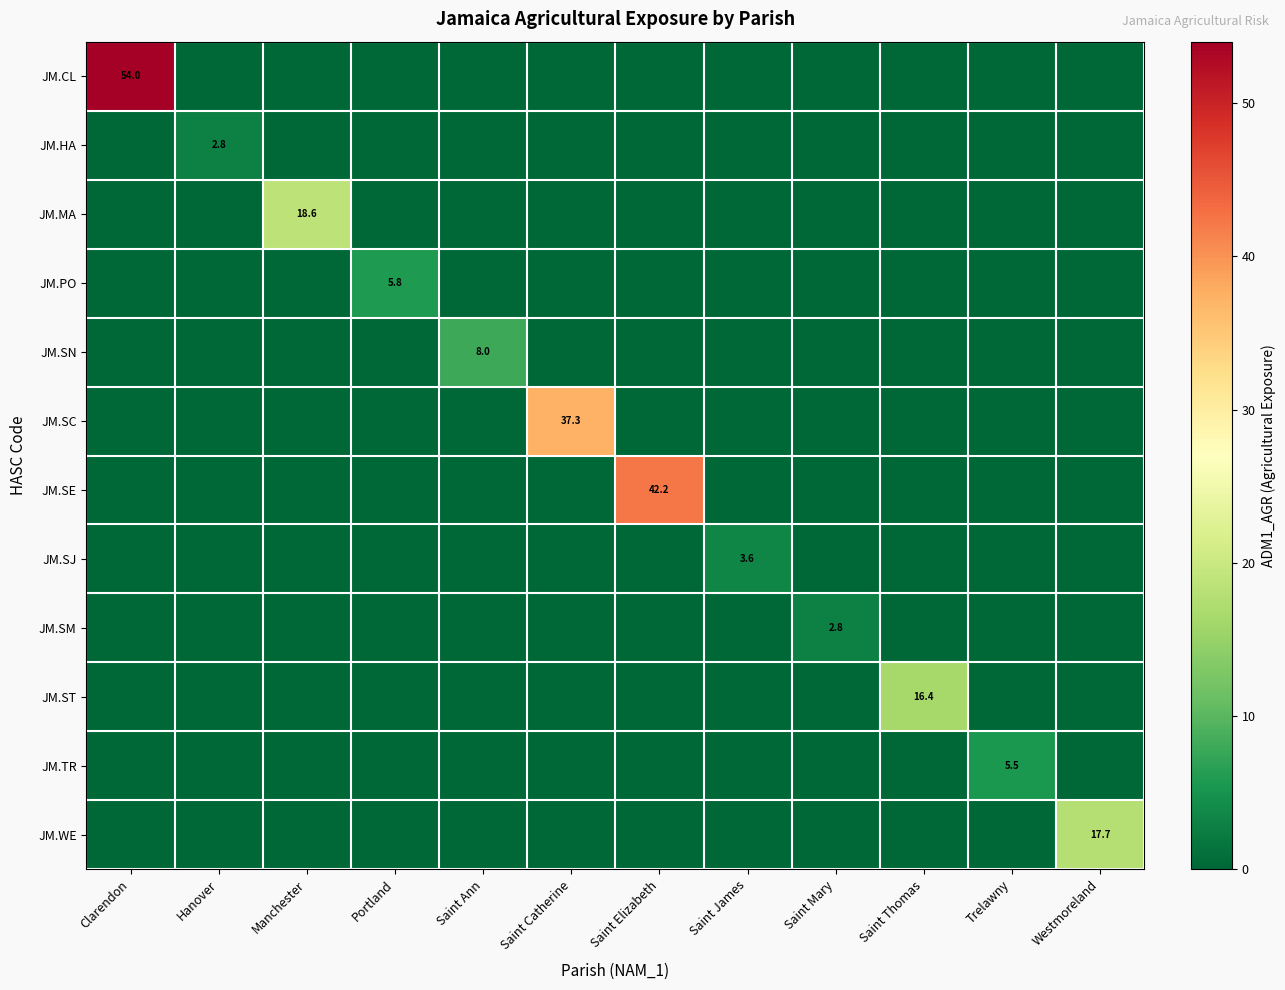

What is the average value of the JM.TR series?

0.5